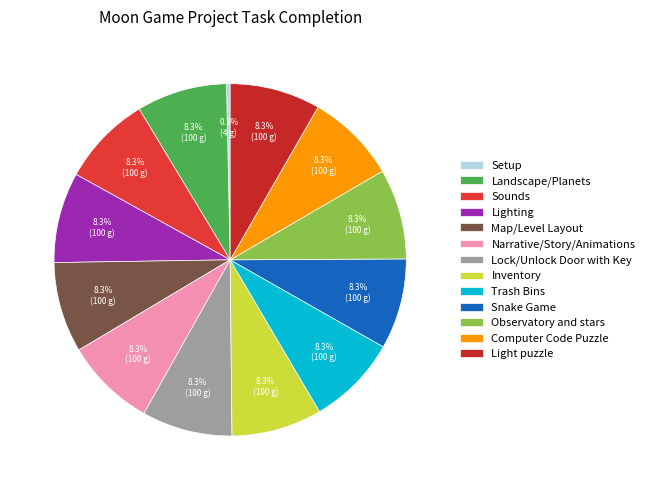

Which category has the smallest portion of the pie?

Setup